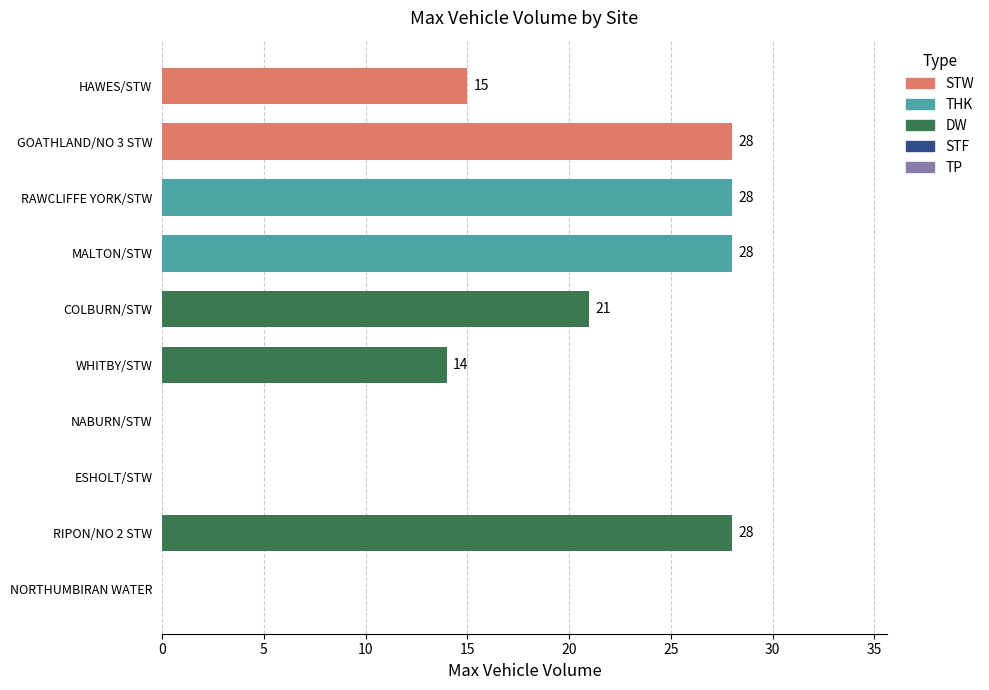

What is the sum of the values at ESHOLT/STW and RAWCLIFFE YORK/STW?

28